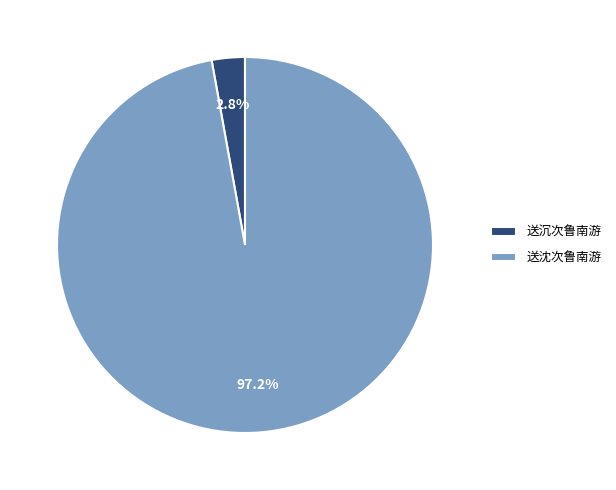

Do 送沈次鲁南游 and 送沉次鲁南游 together represent more than half of the pie?

Yes